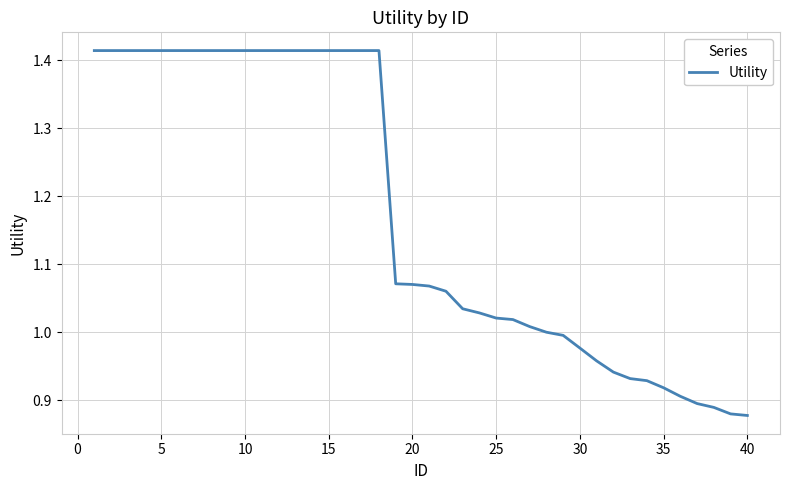

What is the difference between the maximum and minimum values?

0.5